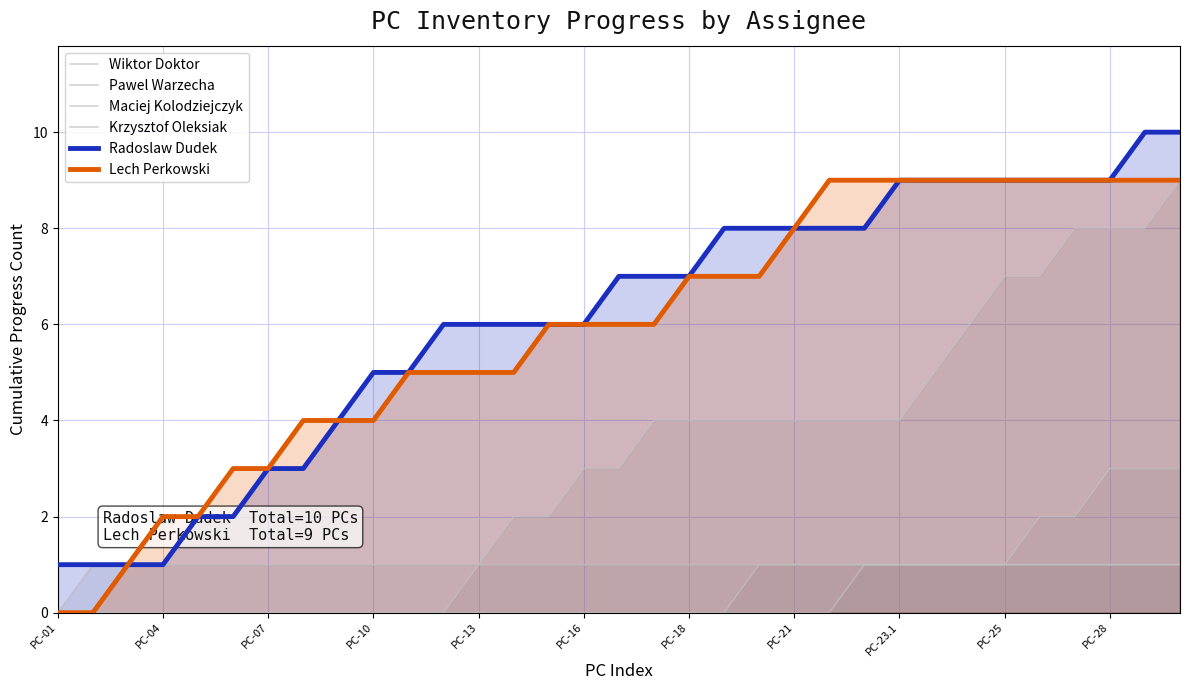

Reading right to left, transcribe all the data shown in this chart.

Wiktor Doktor: 9	8	8	8	7	7	6	5	4	4	4	4	4	4	4	4	3	3	2	2	1	0	0	0	0	0	0	0	0	0	0	0	0
Pawel Warzecha: 3	3	3	2	2	1	1	1	1	1	1	1	1	1	1	1	1	1	1	1	1	1	1	1	1	1	1	1	1	1	1	1	0
Maciej Kolodziejczyk: 1	1	1	1	1	1	1	1	1	1	1	1	1	0	0	0	0	0	0	0	0	0	0	0	0	0	0	0	0	0	0	0	0
Krzysztof Oleksiak: 1	1	1	1	1	1	1	1	1	1	0	0	0	0	0	0	0	0	0	0	0	0	0	0	0	0	0	0	0	0	0	0	0
Radoslaw Dudek: 10	10	9	9	9	9	9	9	9	8	8	8	8	8	7	7	7	6	6	6	6	6	5	5	4	3	3	2	2	1	1	1	1
Lech Perkowski: 9	9	9	9	9	9	9	9	9	9	9	8	7	7	7	6	6	6	6	5	5	5	5	4	4	4	3	3	2	2	1	0	0